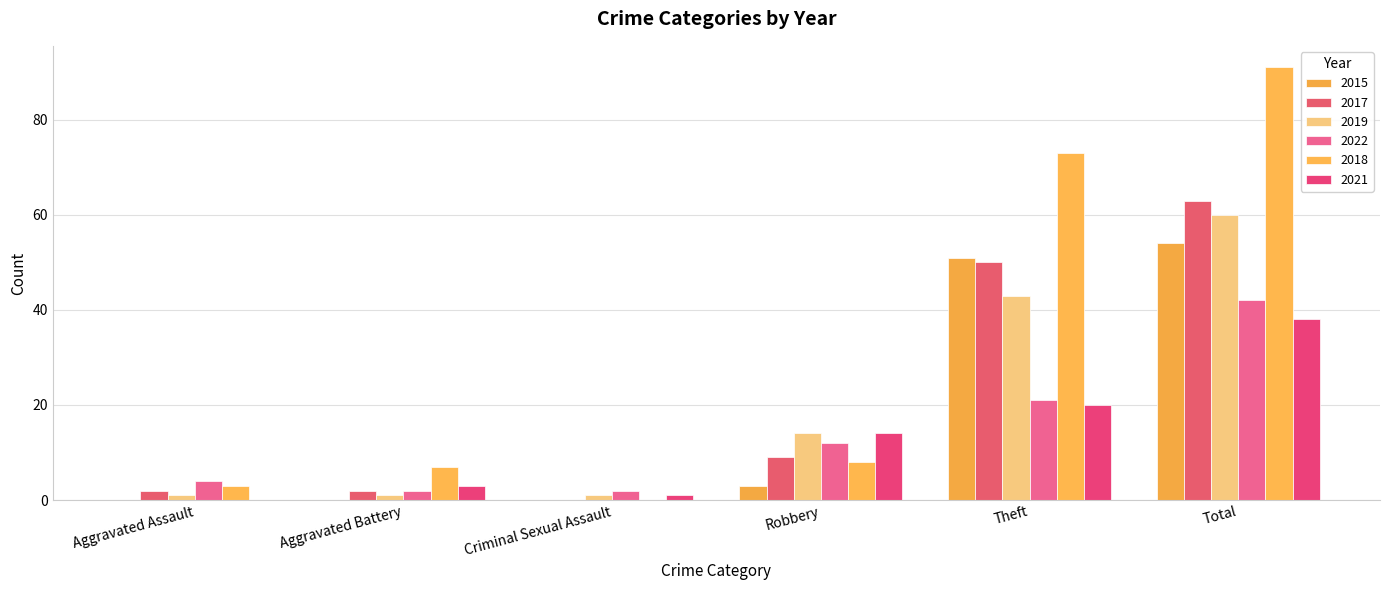

Which series has the largest total across all categories?

2018